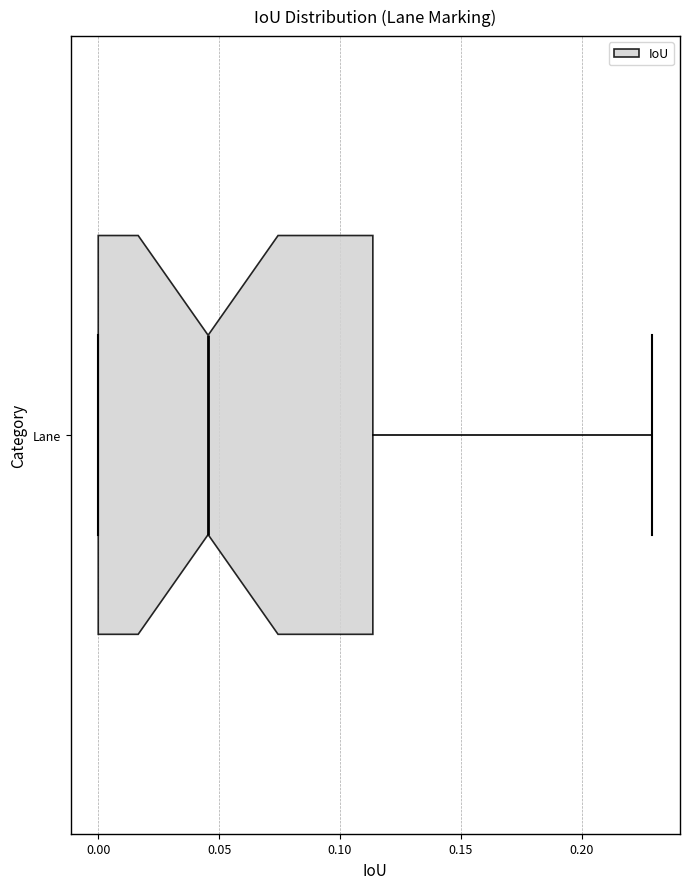

Read this box plot against the x-axis: the position of the median line, the range covered by the box, and the ends of both whiskers. The values are not printed on the chart, so give them approximately, as read against the axis.

median 0.045, box 0.000 to 0.115, whiskers 0.000 to 0.230